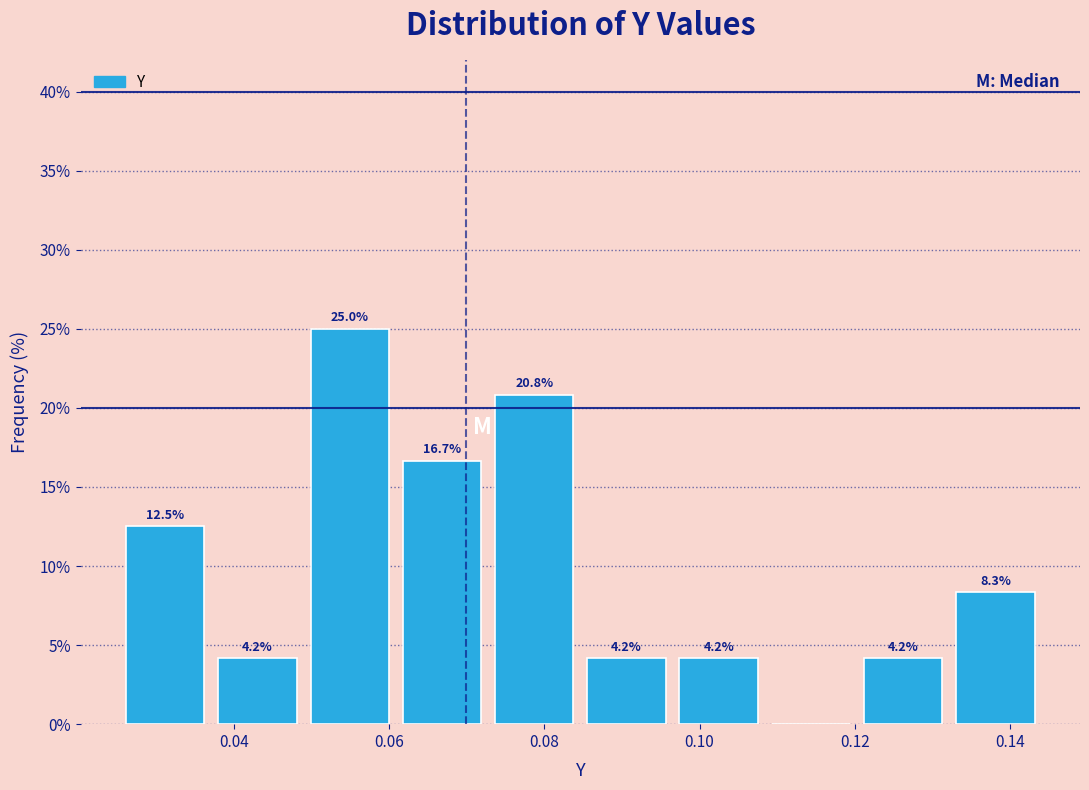

Over which range of the x-axis is the bar tallest?

0.048 to 0.060